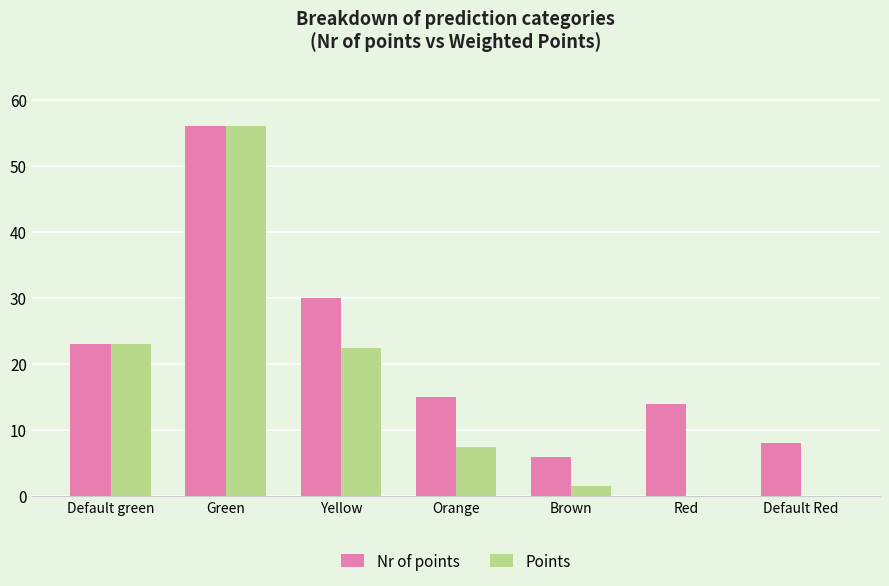

What value does the Nr of points series have at Default green?

23.0